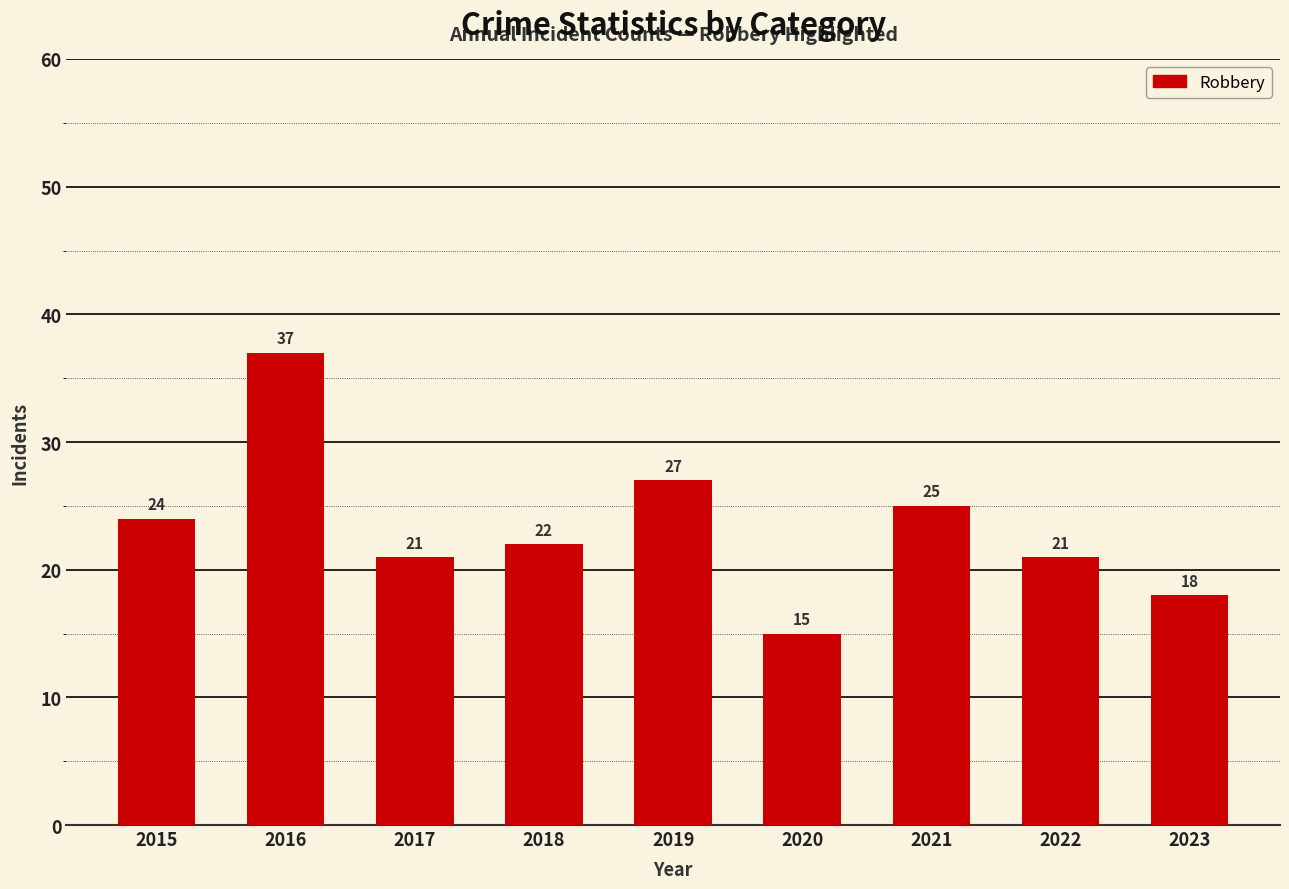

True or false: the data shows 57 at 2016.

False